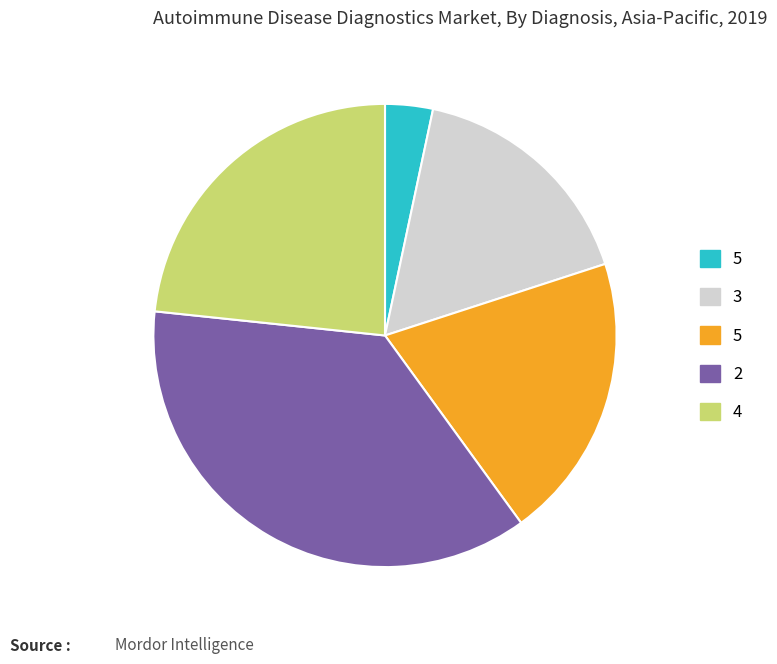

Is there a majority slice in this chart?

No